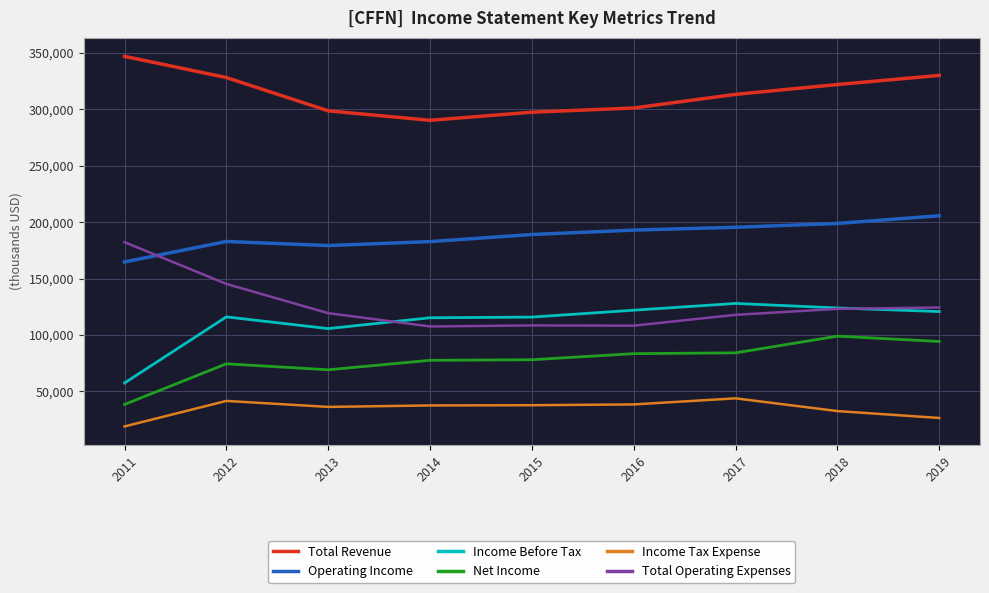

What is the sum of all Operating Income values?

1691100